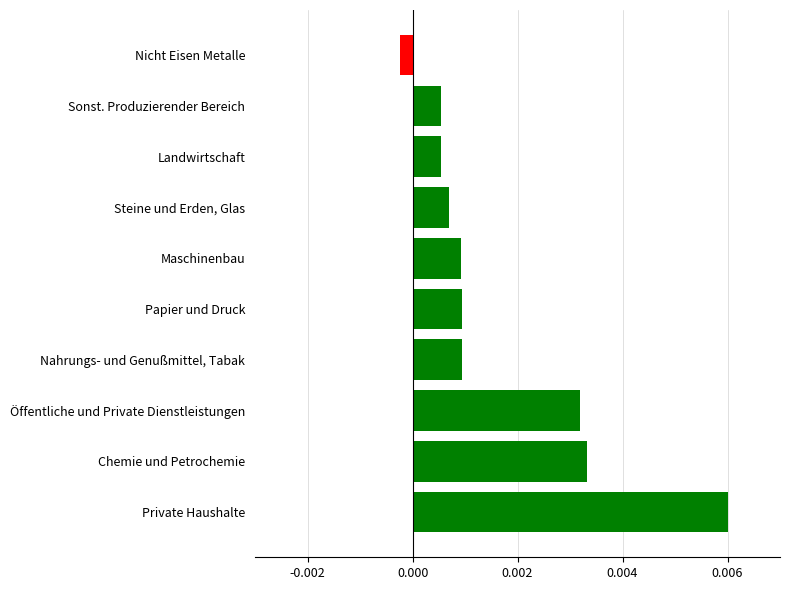

How many values are below zero?

1